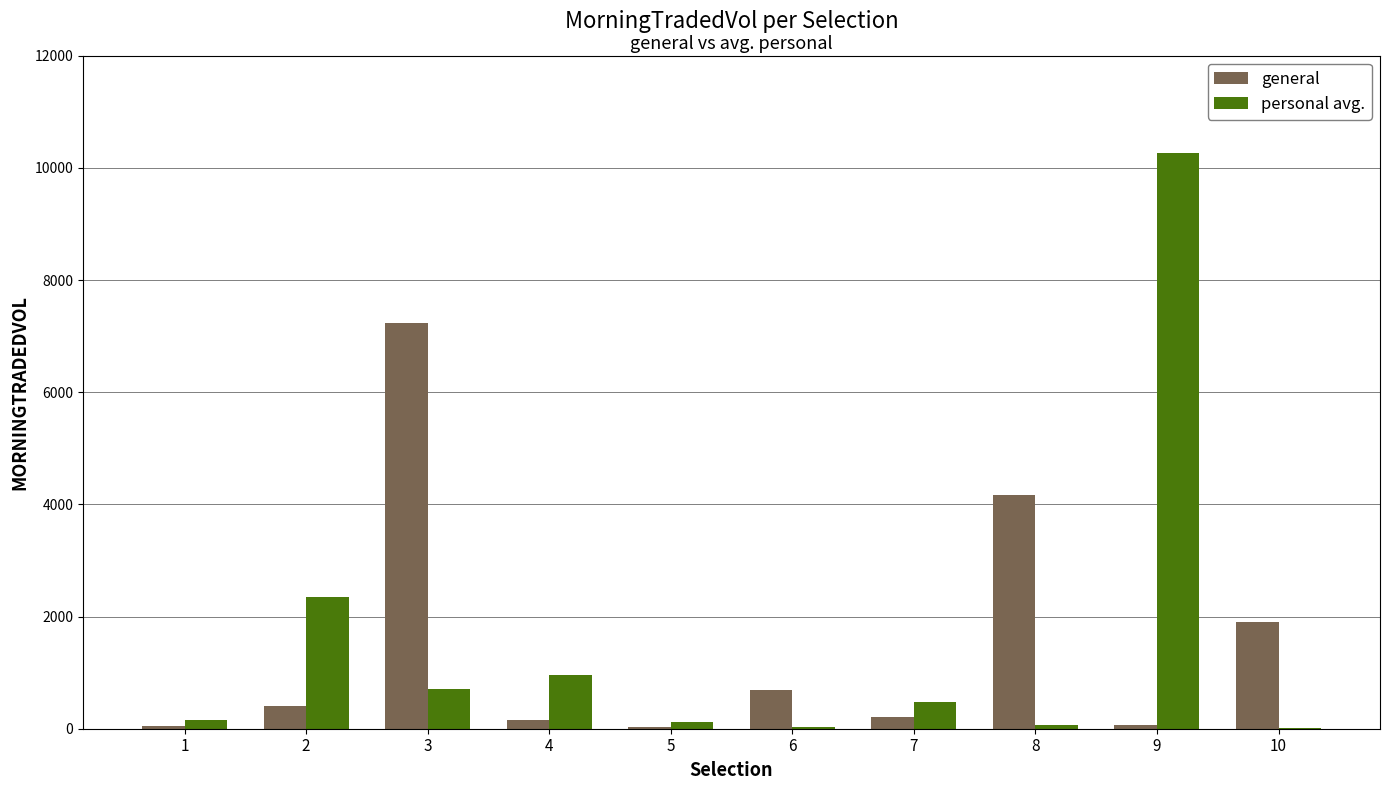

What is the greatest value displayed?

10266.0